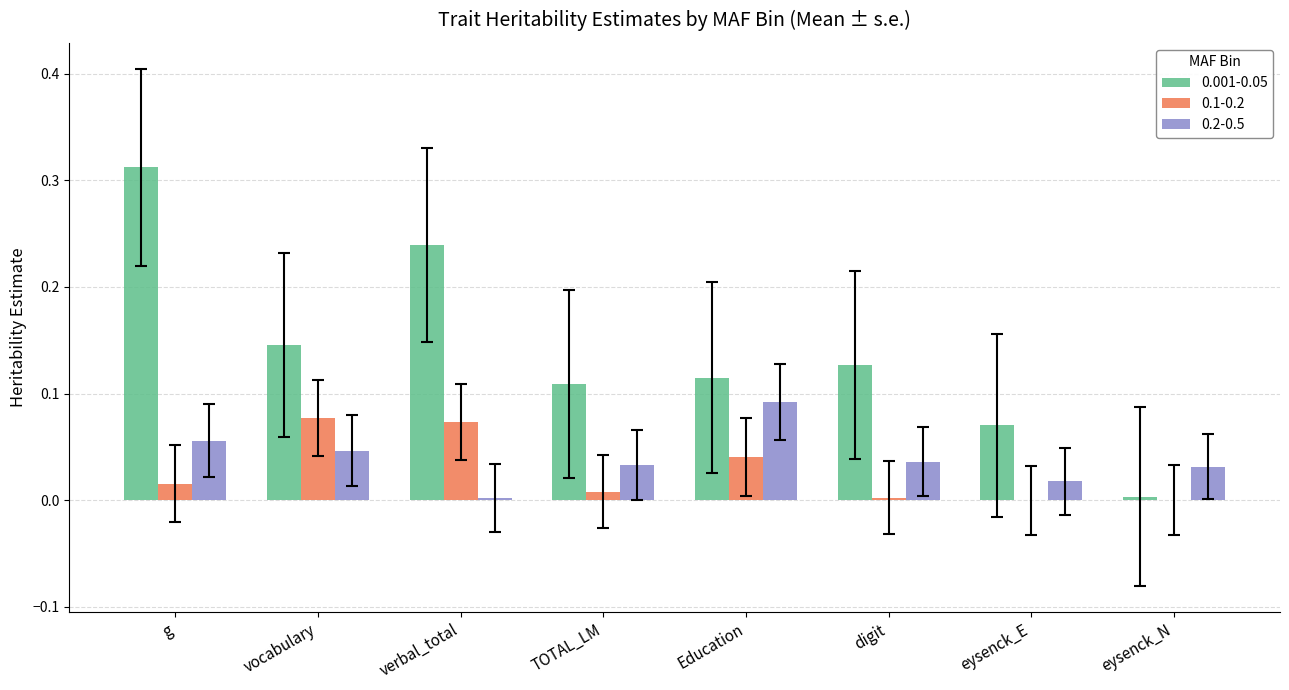

What is the sum of all 0.001-0.05 values?

1.1